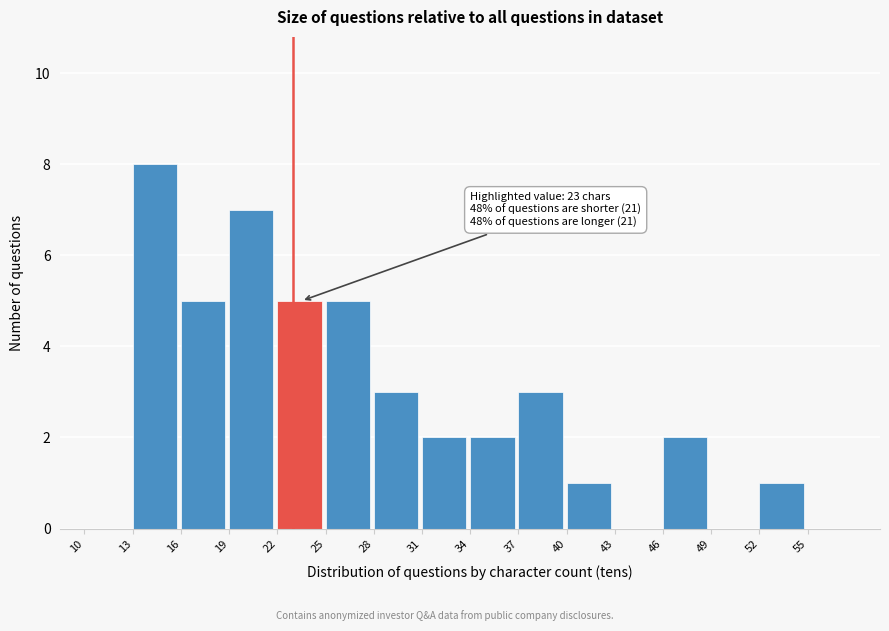

Over which range of the x-axis is the bar tallest?

13 to 16